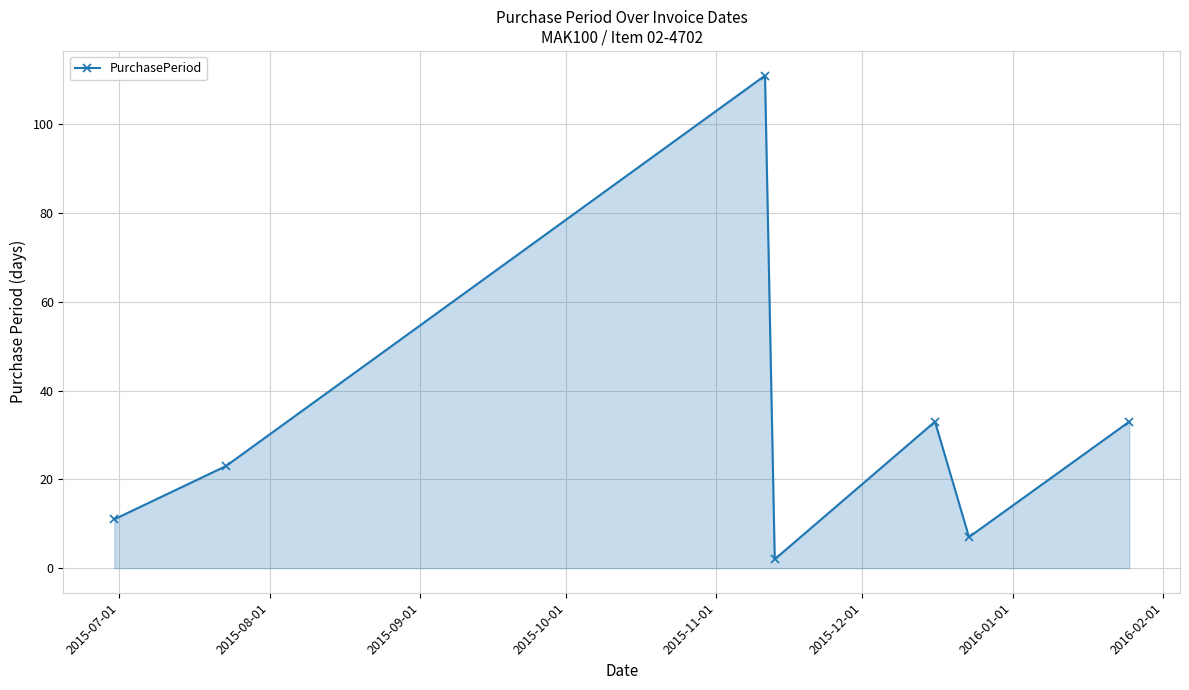

What is the value of the 5th point from the left?

33